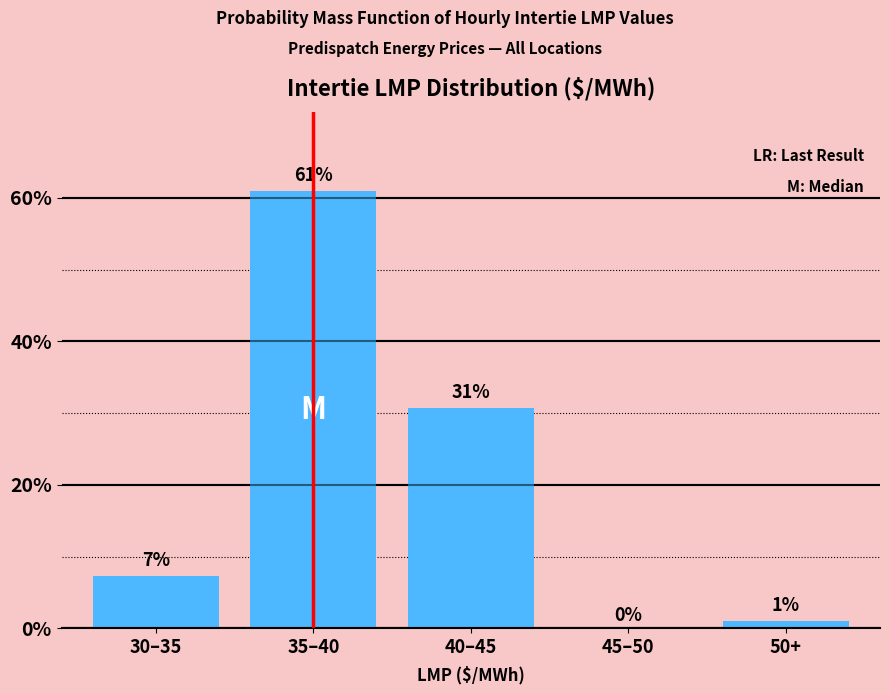

The value at 50+ is 1.0. True or false?

True